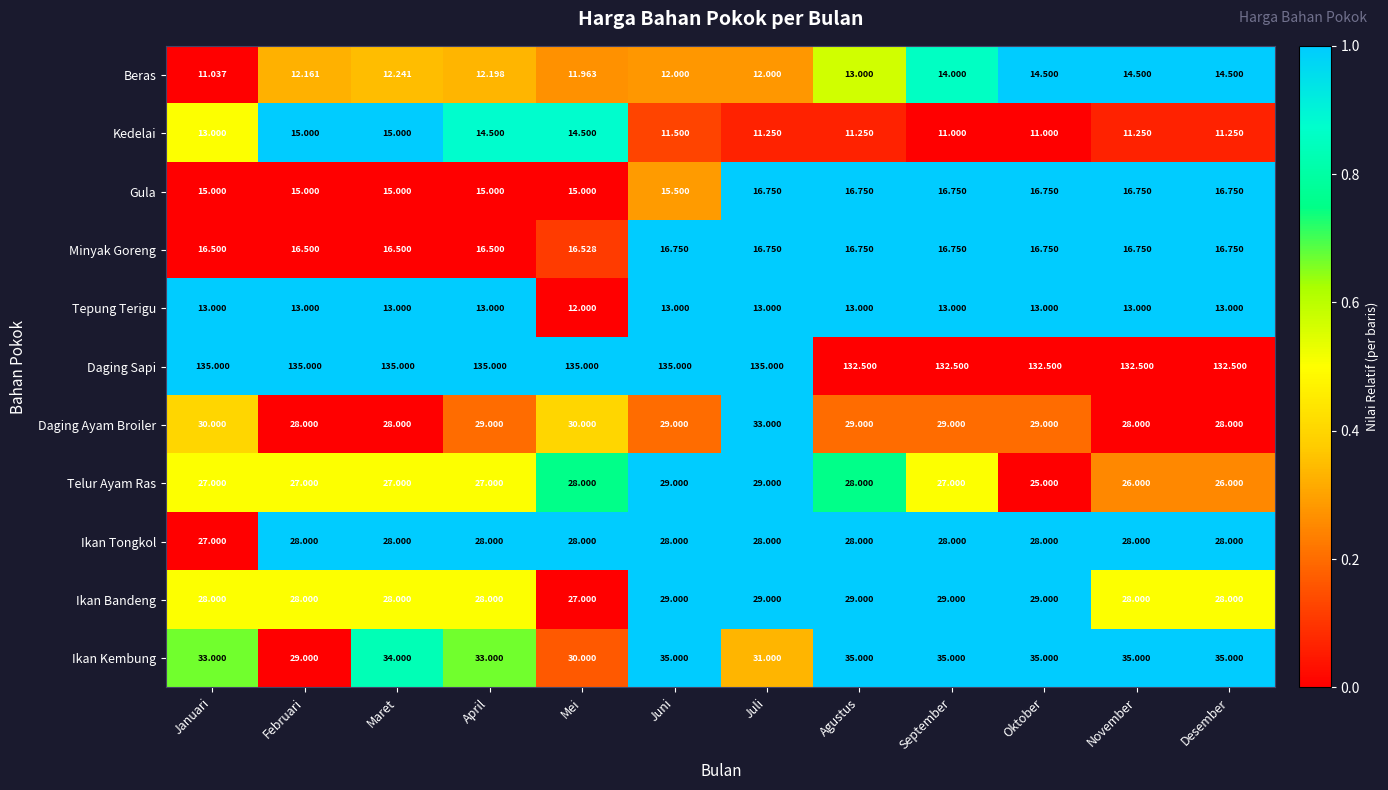

At which category is the sum across all series the highest?

Juli